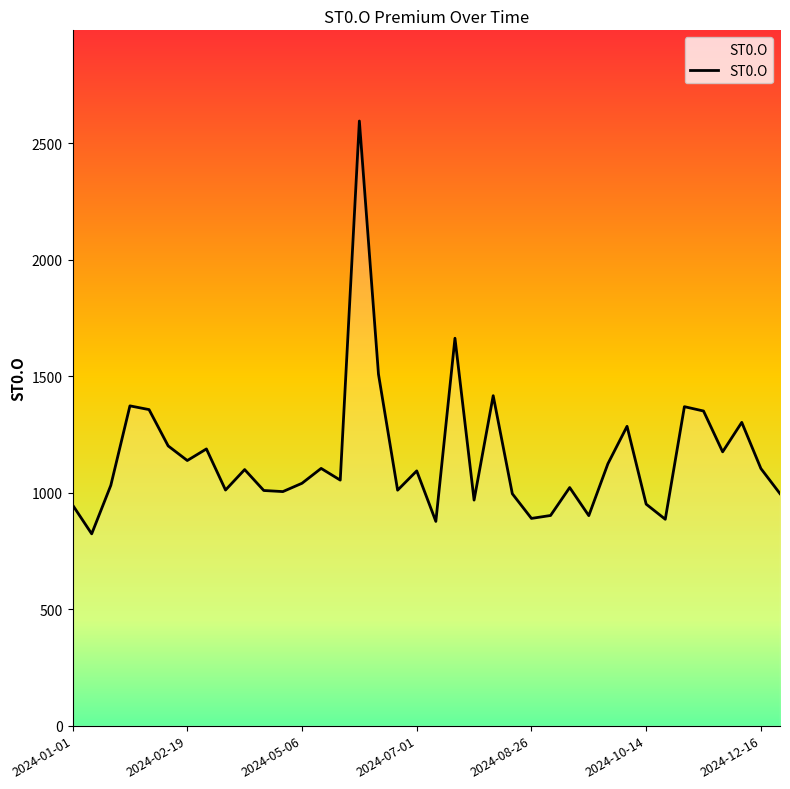

What is the minimum value shown in the chart?

823.5